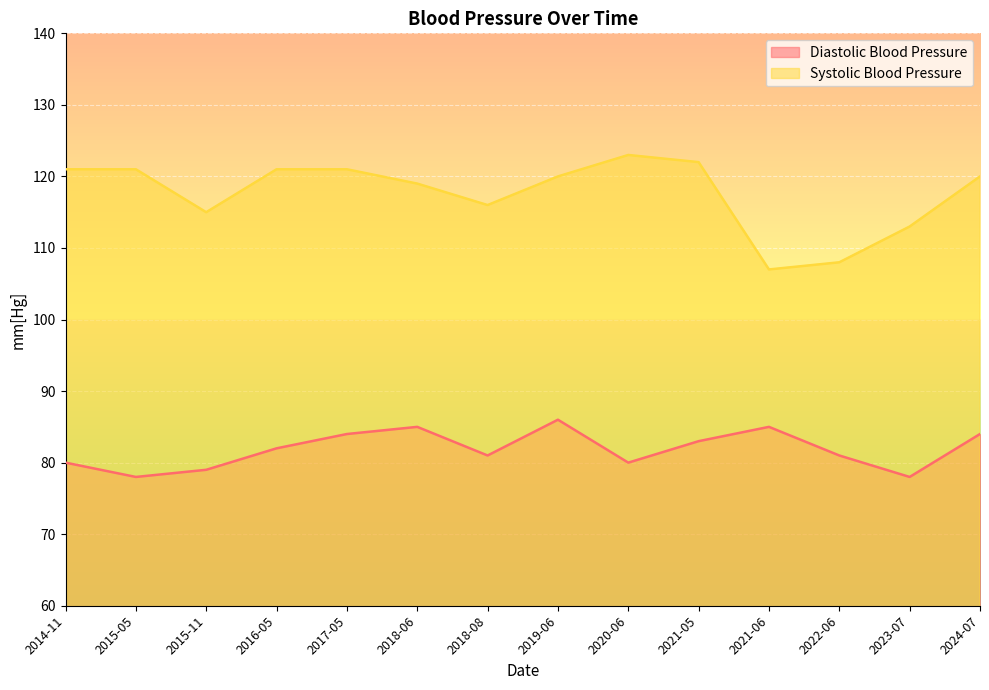

What is the label of the 12th point from the right?

2015-11